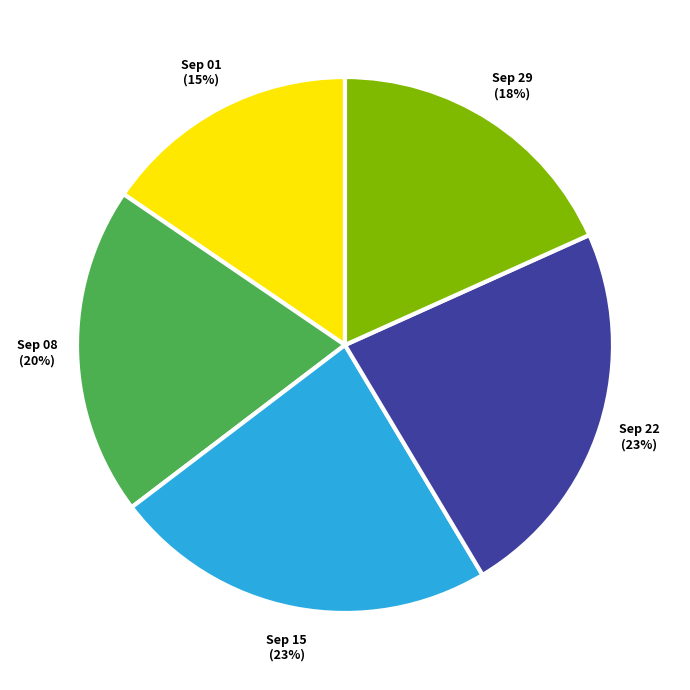

To the nearest percent, what is the difference between the largest and smallest slice percentages?

8%